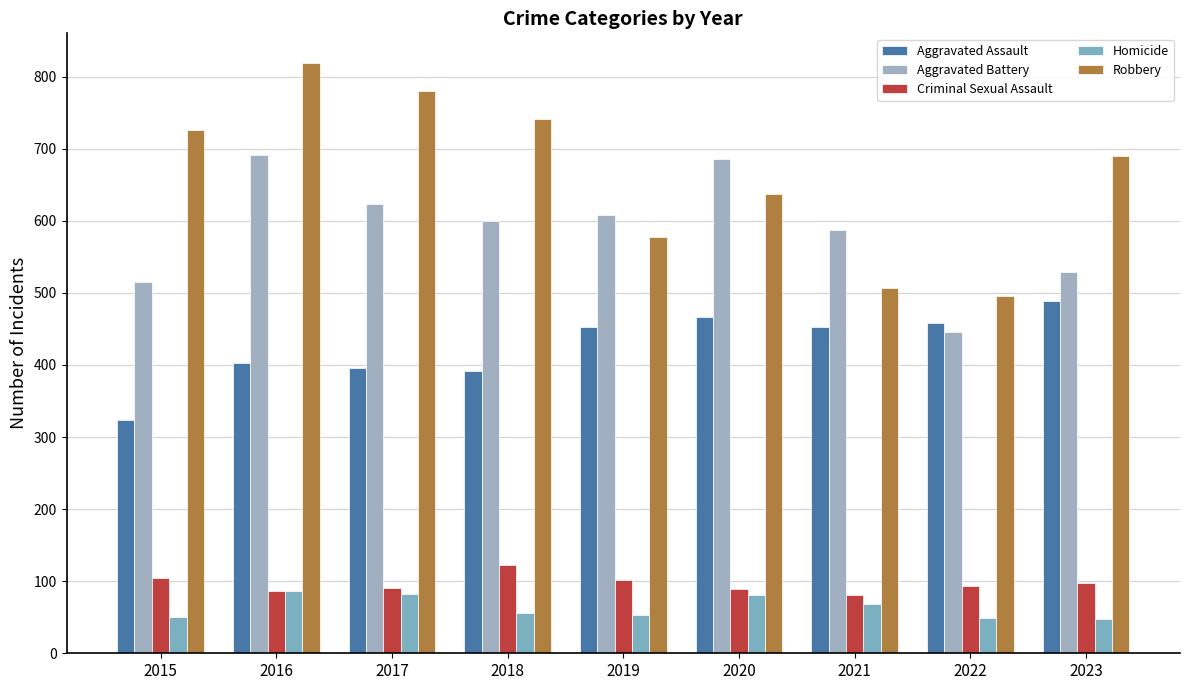

Which series has the largest total across all categories?

Robbery